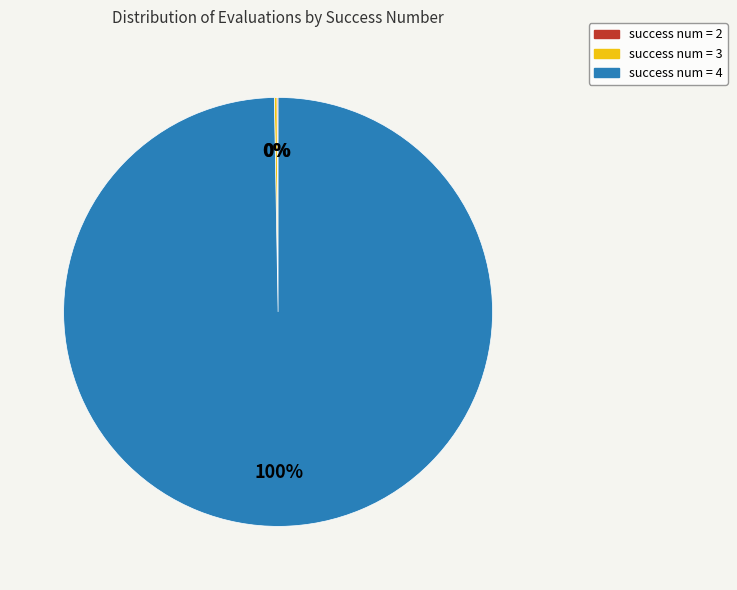

Is there any slice that represents more than half of the pie?

Yes